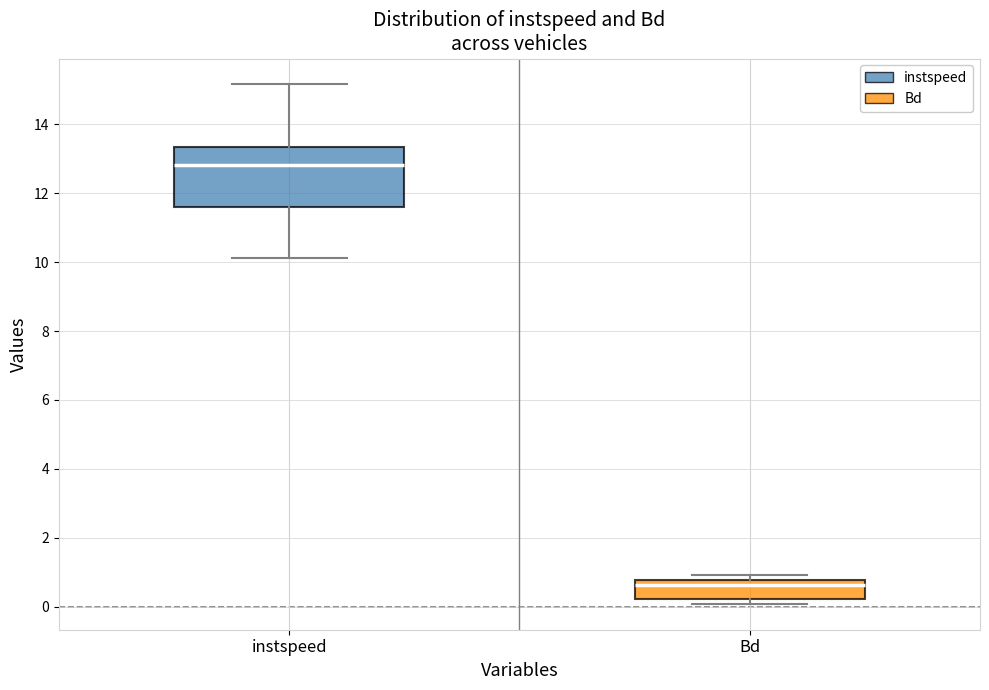

Which box's median line is the highest?

instspeed